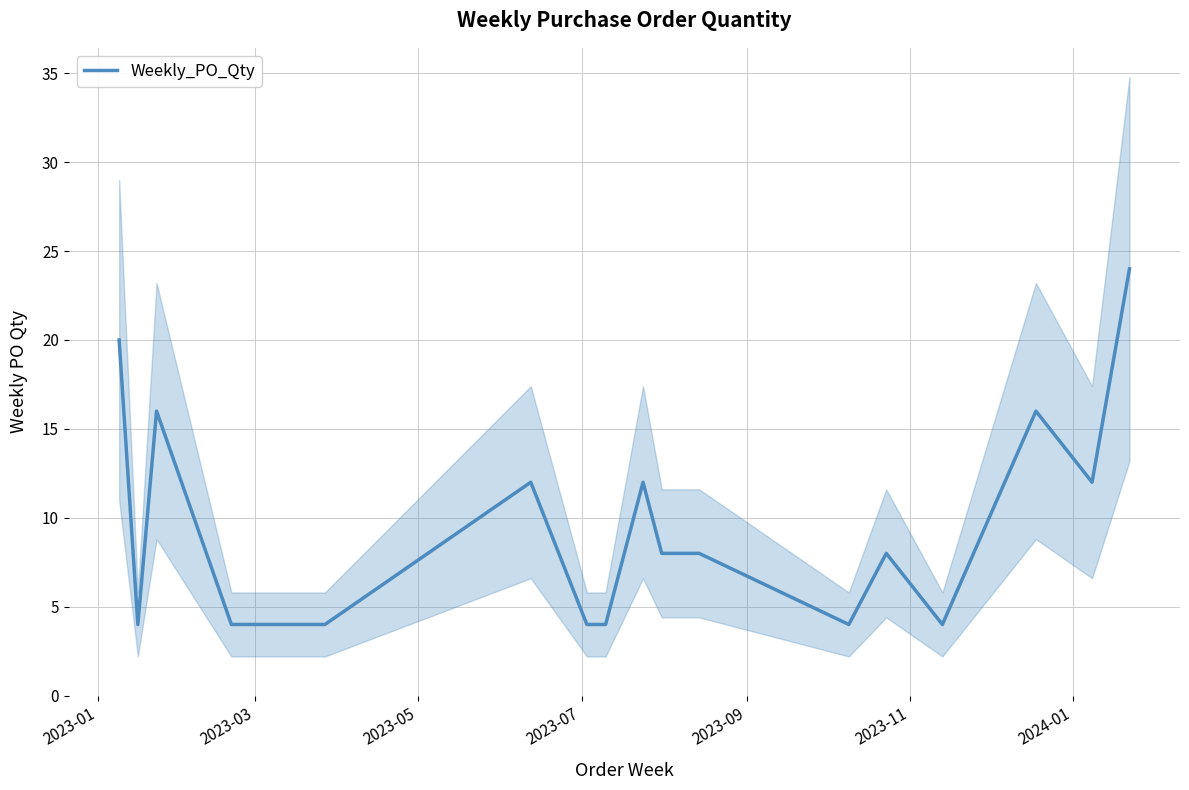

What is the lowest value of the Weekly_PO_Qty series?

4